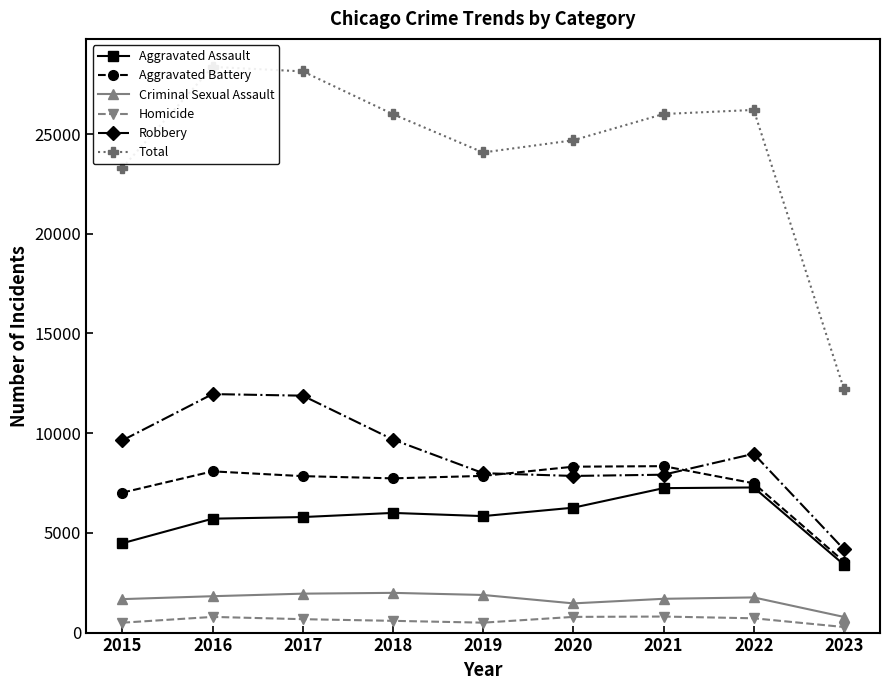

At which category does Homicide reach its first local peak?

2016